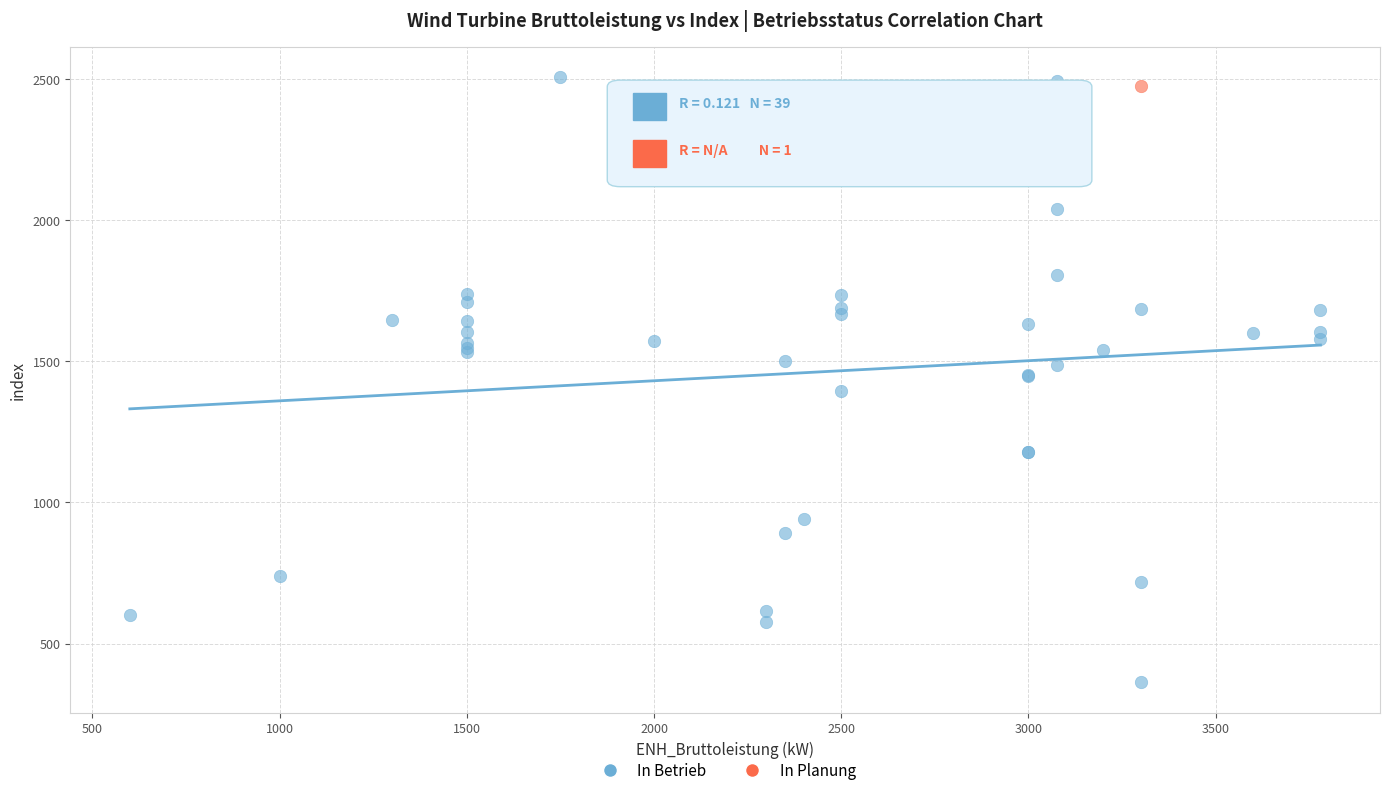

What are all the series names shown in the legend?

In Betrieb, In Planung